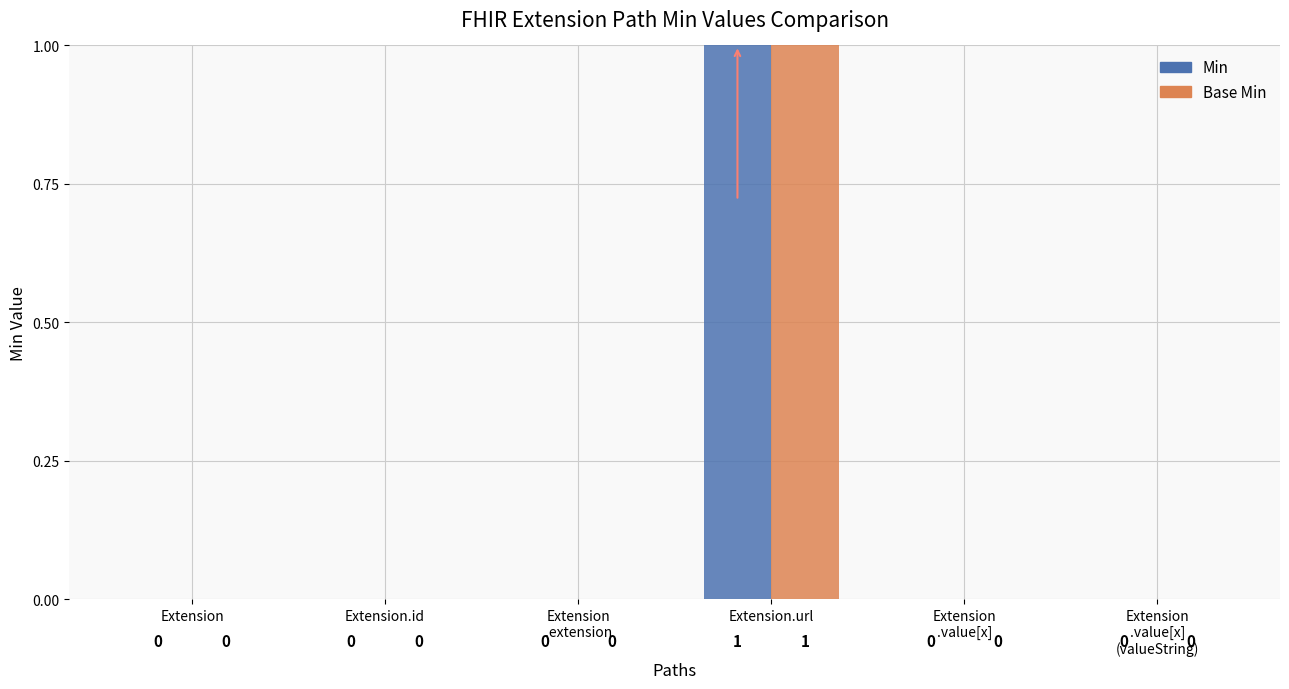

The value of Min at Extension.url is 1. True or false?

True